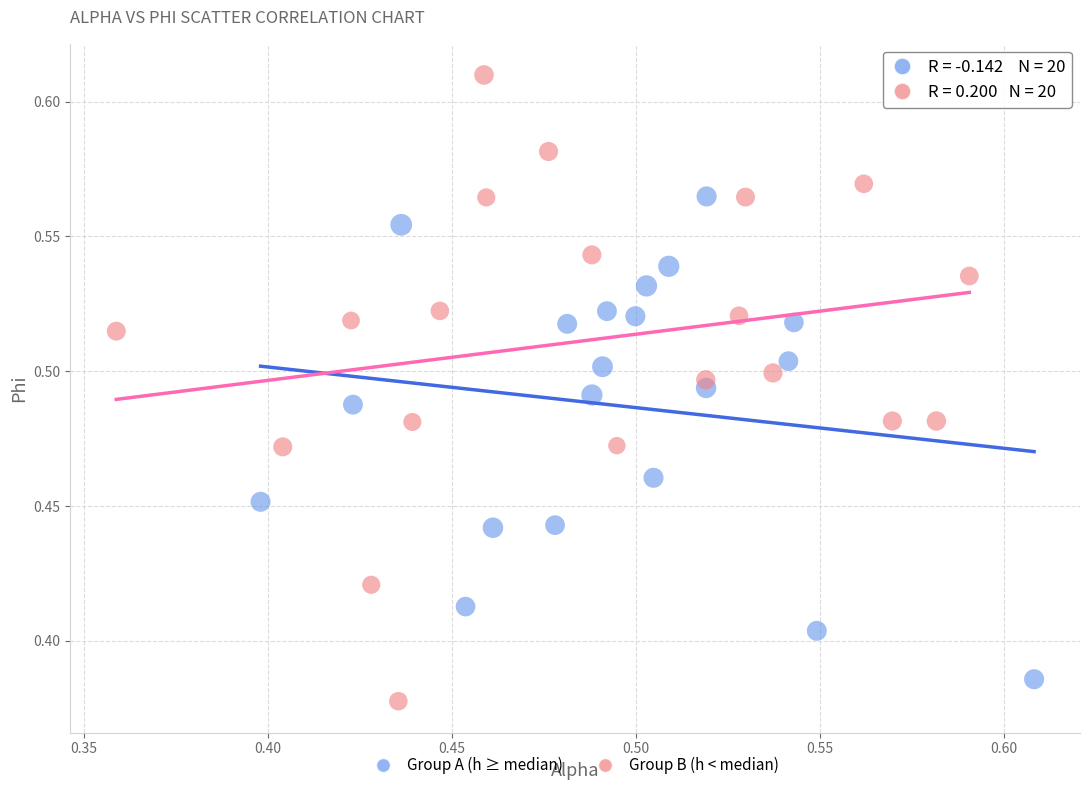

Which series contains the highest Y value?

Group B (h < median)